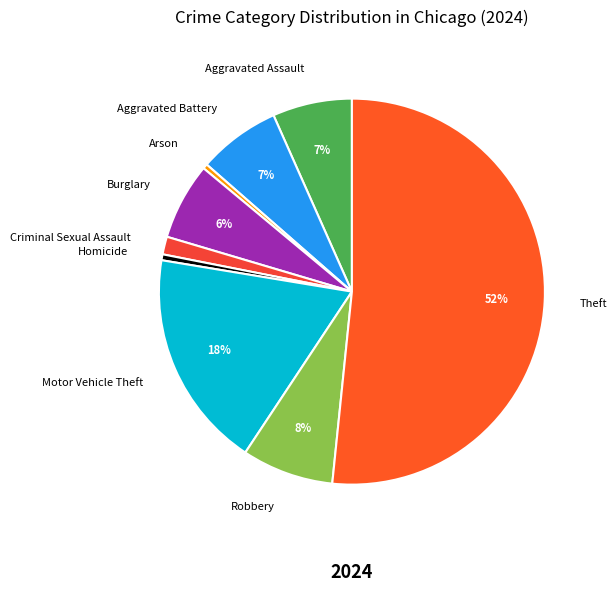

Which slice represents more than half of the pie?

Theft